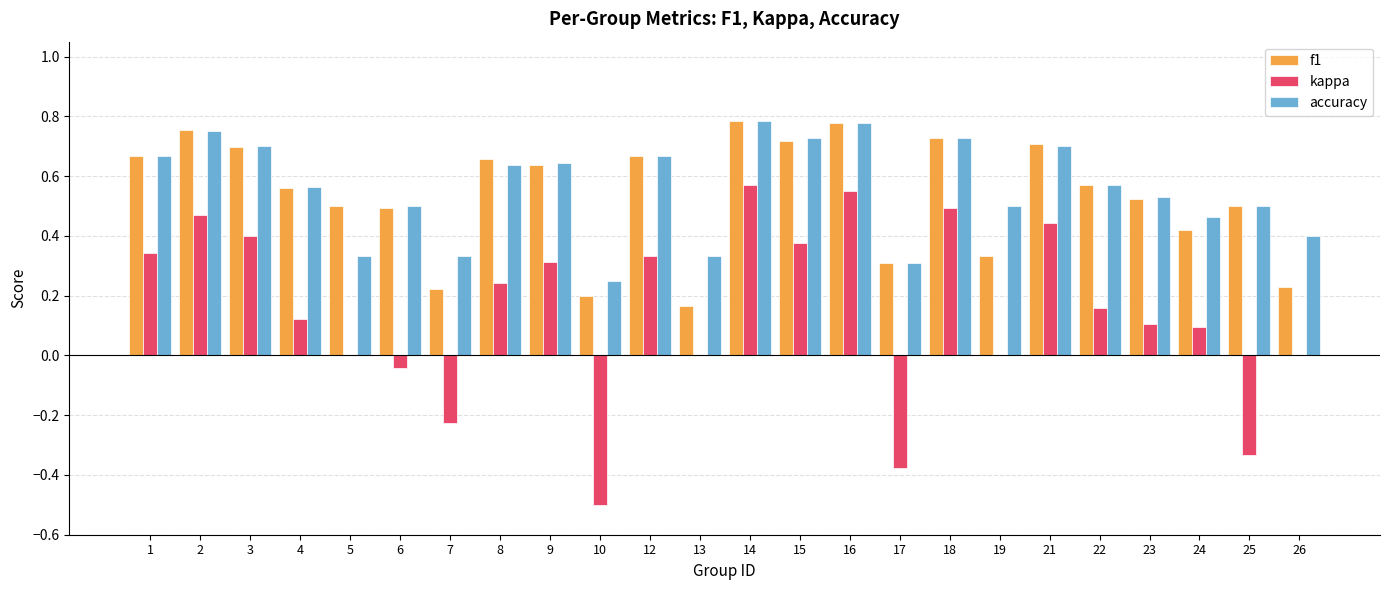

The value of kappa at 21 is 0.4. True or false?

True